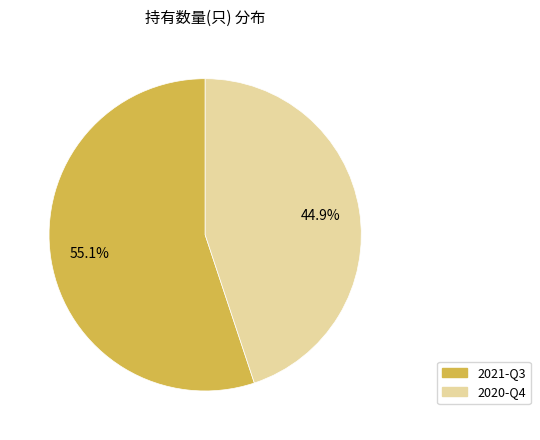

What percentage is the 2020-Q4 slice, to the nearest percent?

45%